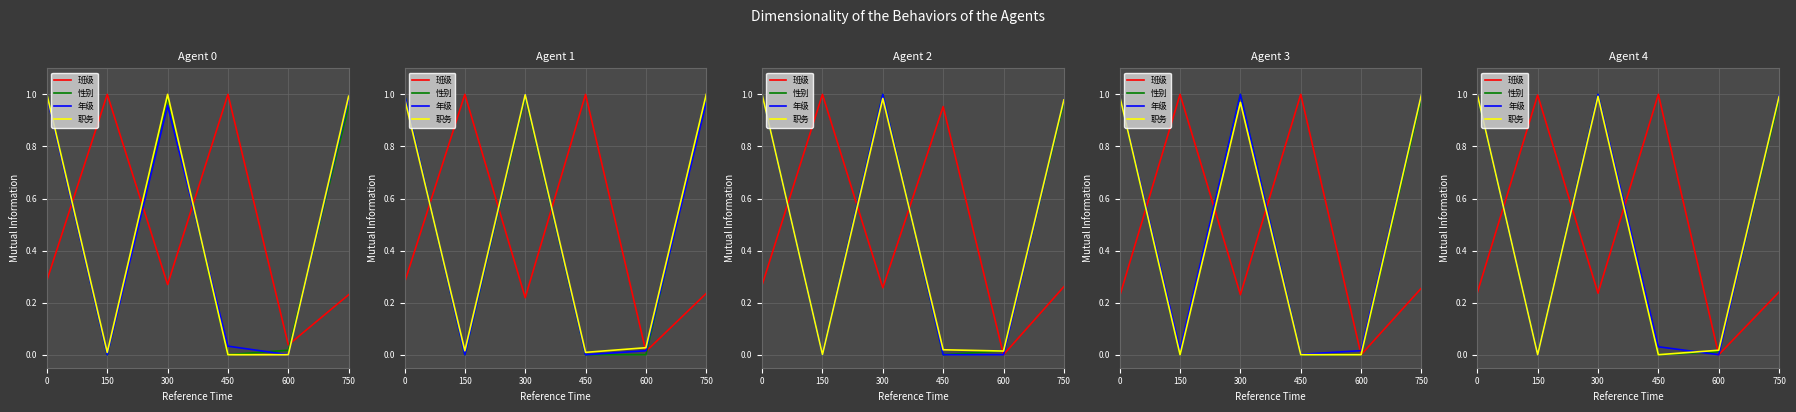

How many data points in 年级 are above 0?

4